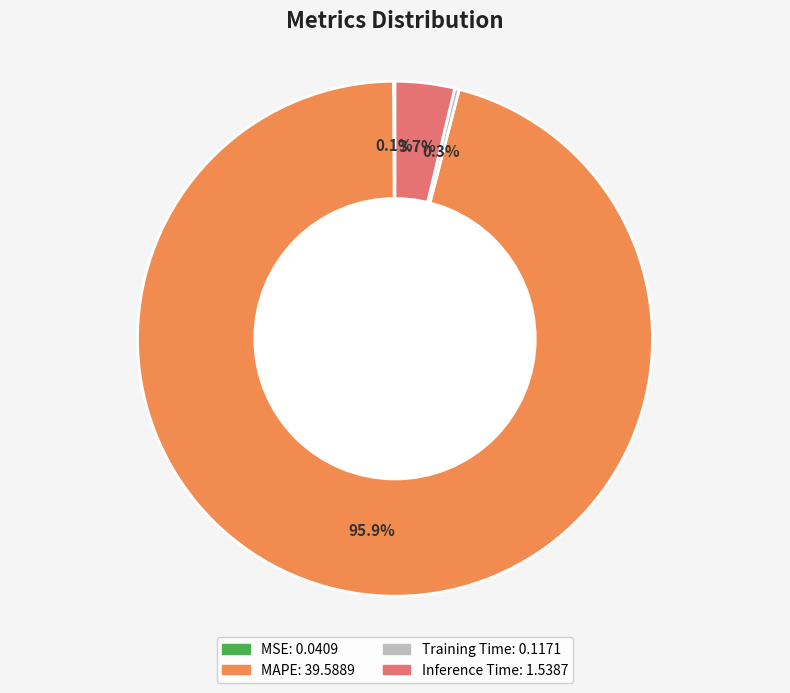

Is there a majority slice in this chart?

Yes